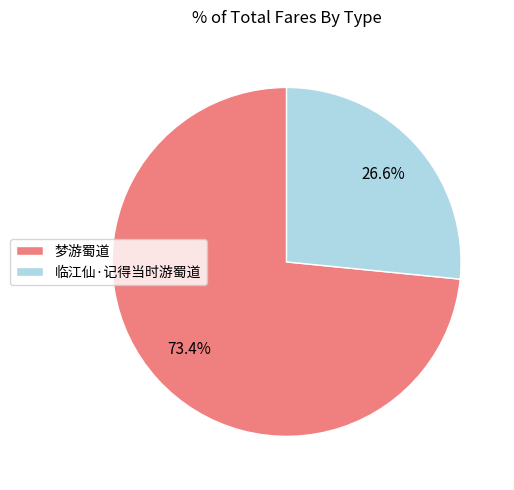

Is the sum of 临江仙·记得当时游蜀道 and 梦游蜀道 greater than half?

Yes